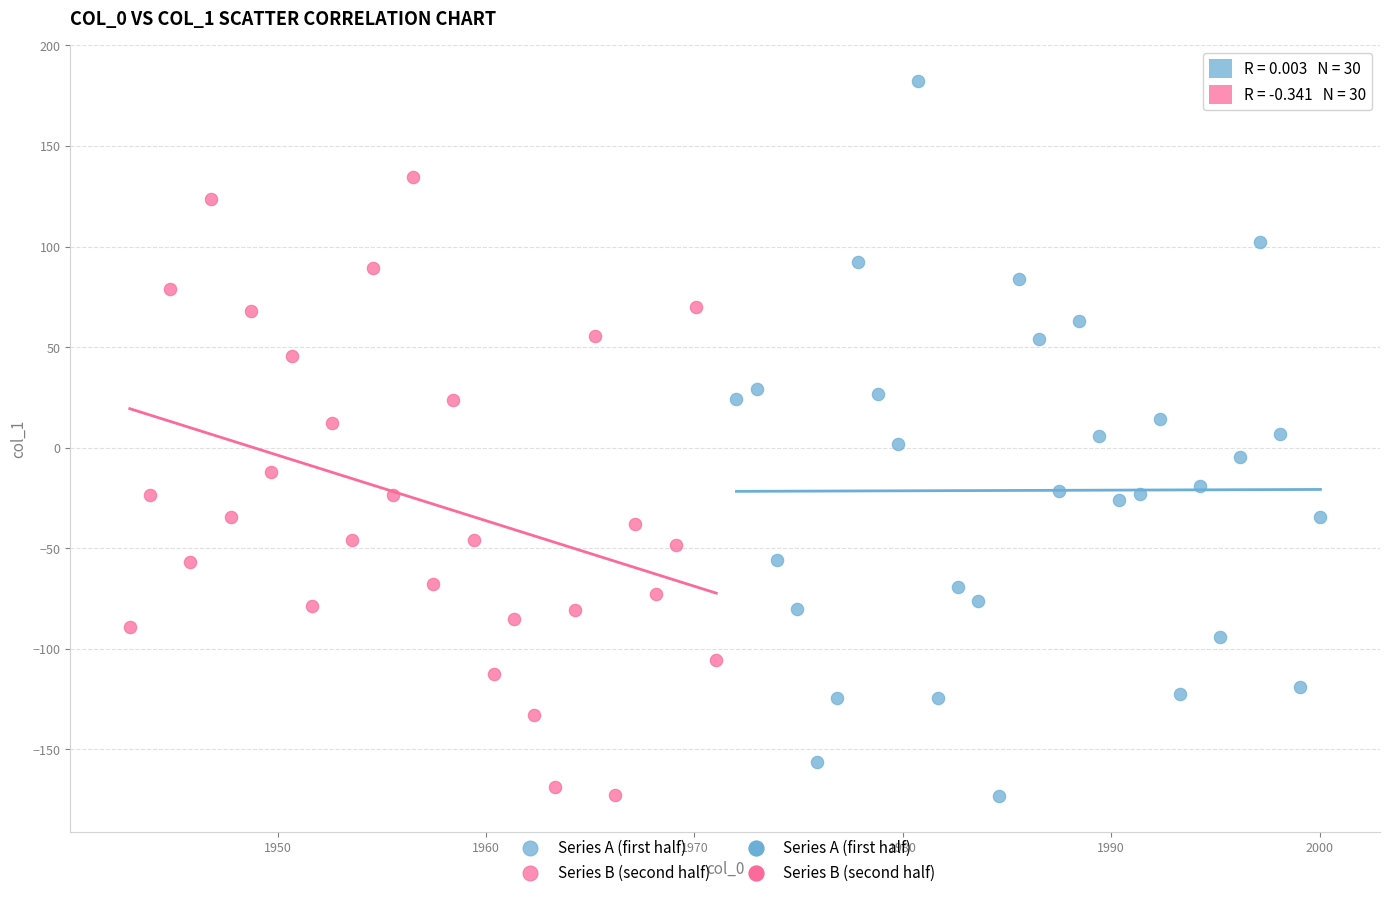

Which series reaches the maximum Y coordinate?

Series A (first half)